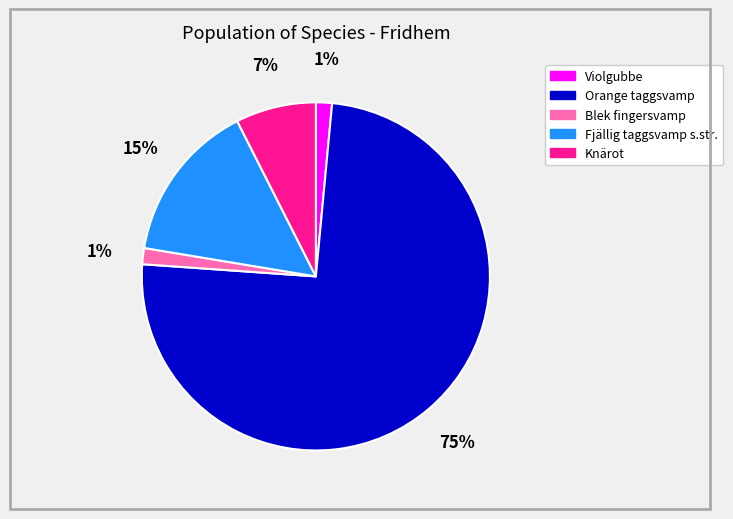

The Violgubbe slice represents 1% of the pie. True or false?

True